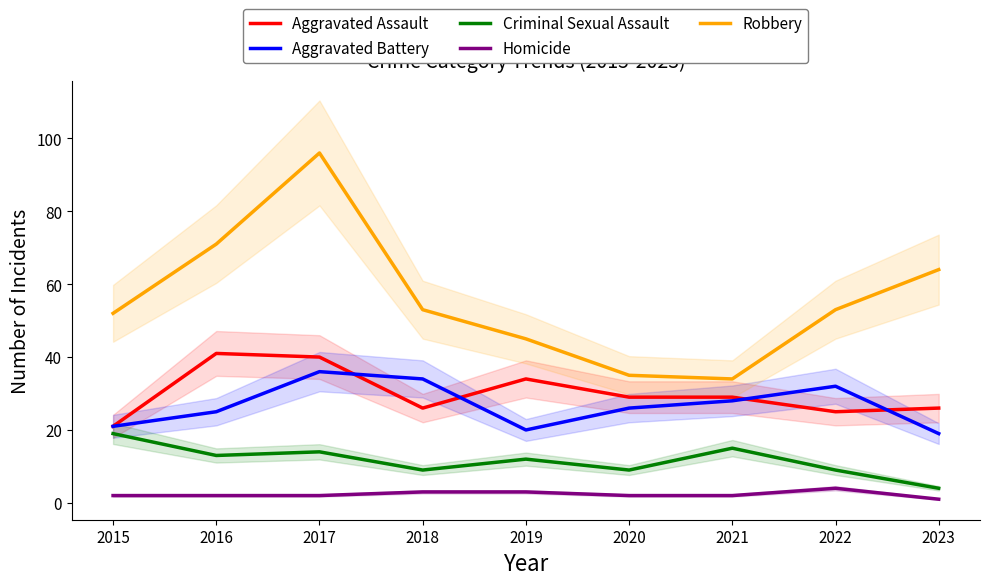

Rank the series at 2019 from lowest to highest value.

Homicide, Criminal Sexual Assault, Aggravated Battery, Aggravated Assault, Robbery